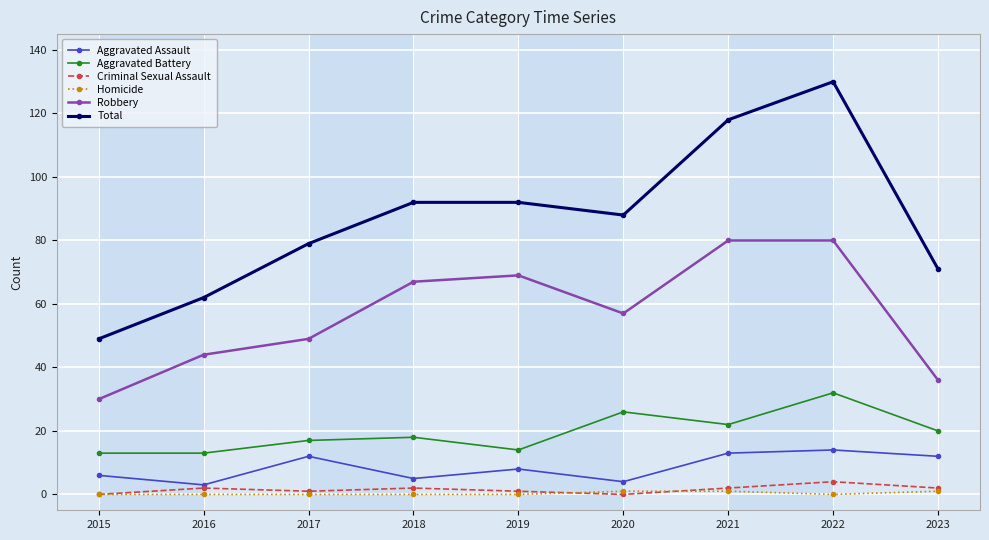

What is the maximum value shown in the chart?

130